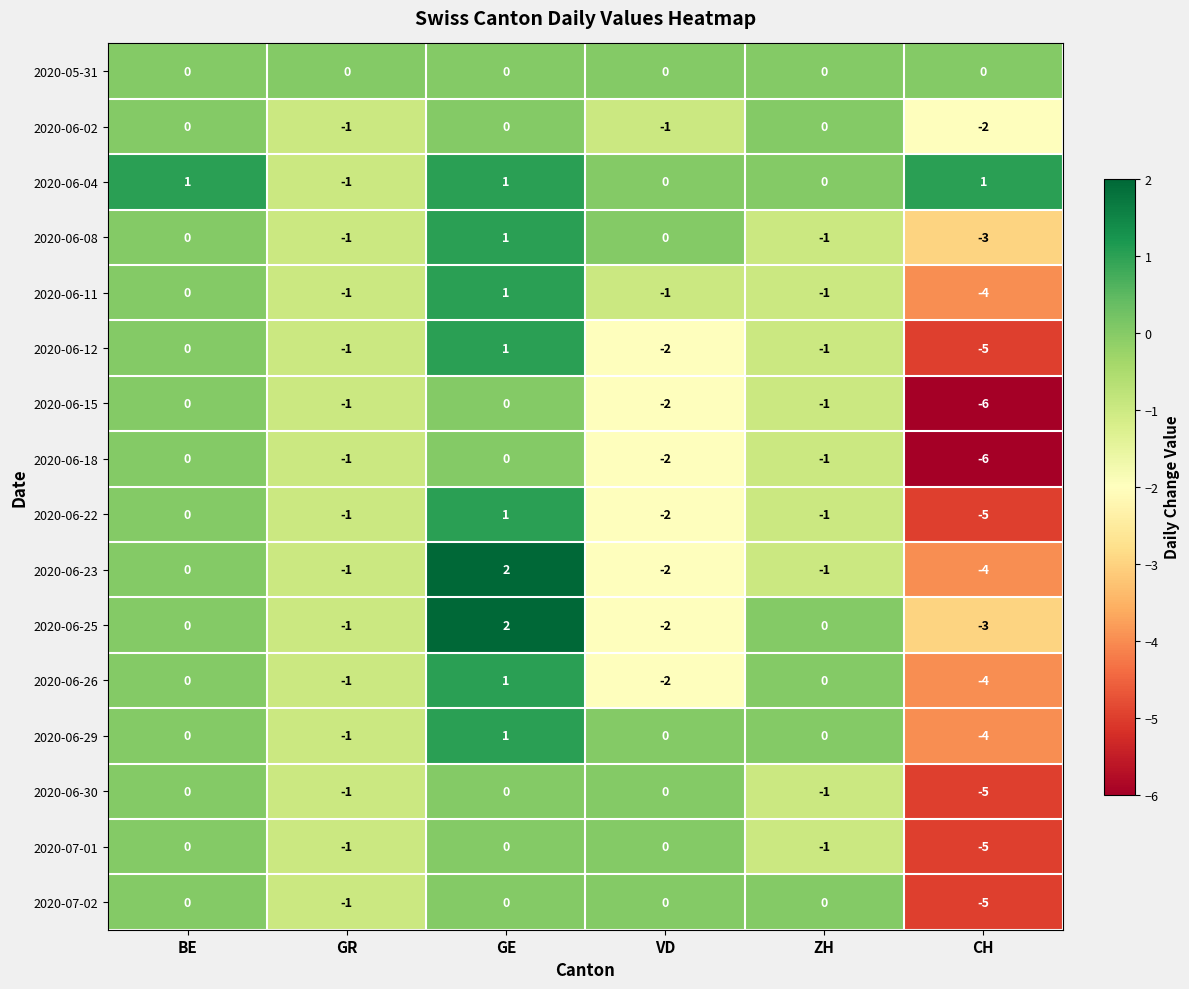

Is it true that 2020-06-18 equals 0 at GE?

True